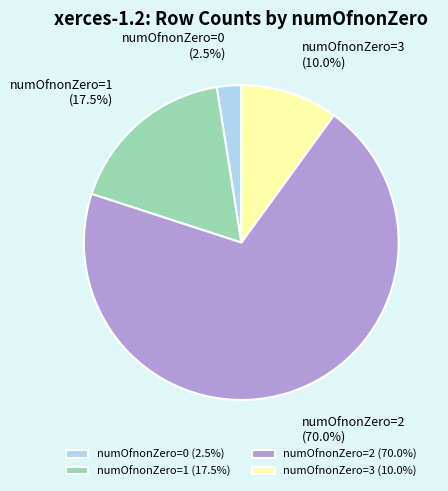

Does numOfnonZero=2 represent more than half of the total?

Yes